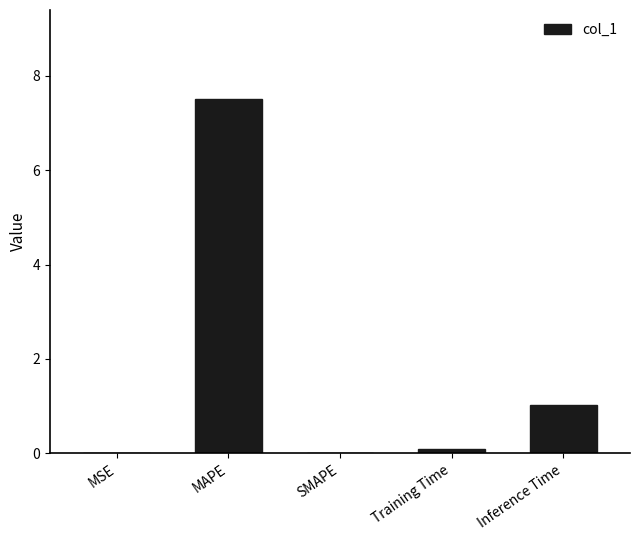

Between Inference Time and SMAPE, which is larger?

Inference Time